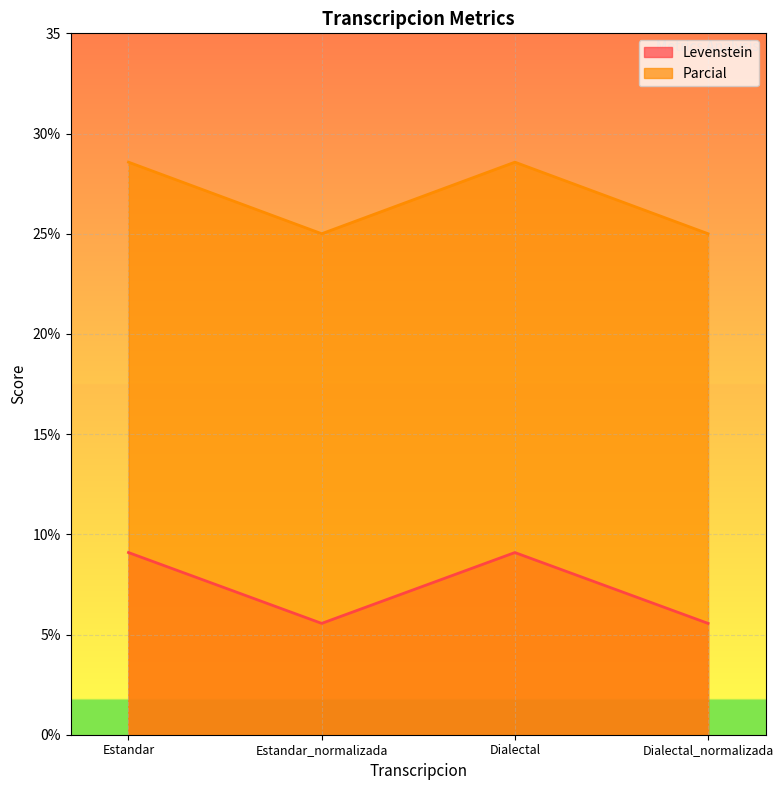

Between Dialectal and Dialectal_normalizada, which series saw the biggest shift?

Parcial